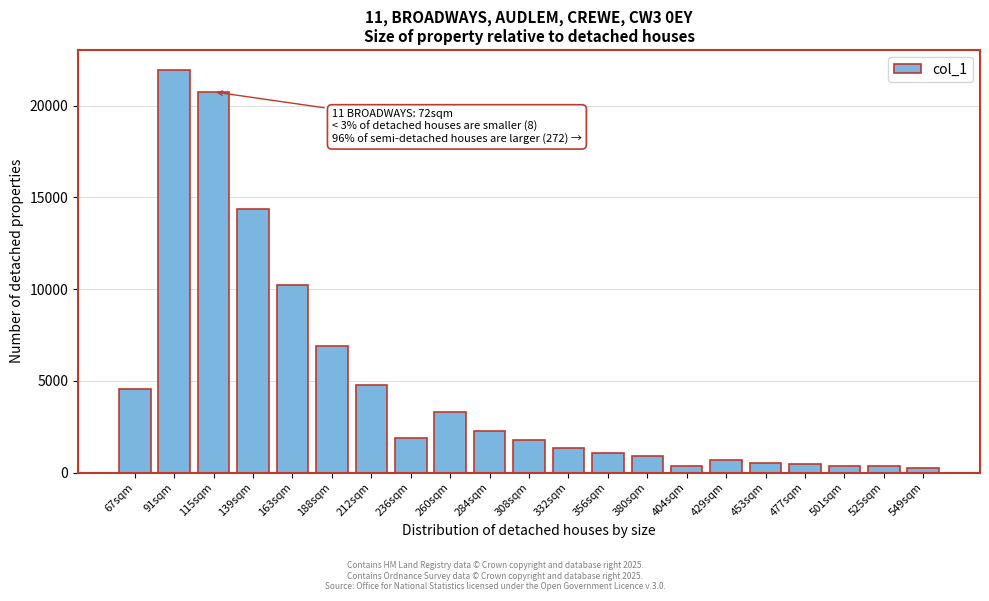

What is the change in value from 139sqm to 332sqm?

-13028